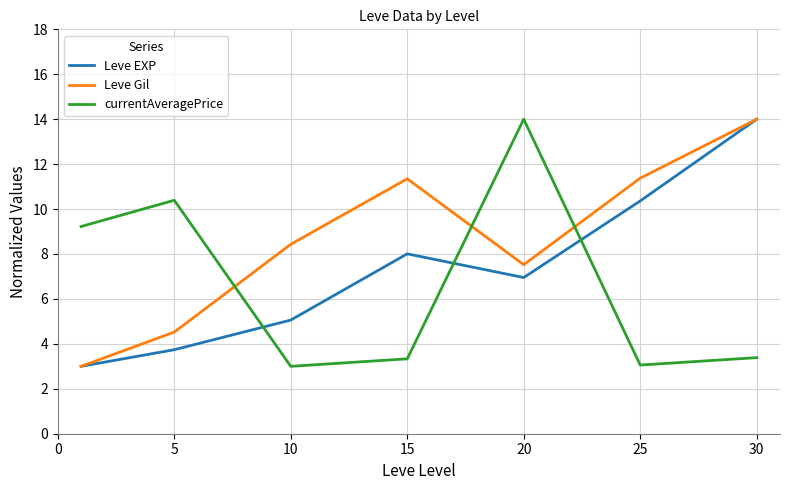

Rank the series by their average value, from highest to lowest.

Leve Gil, Leve EXP, currentAveragePrice